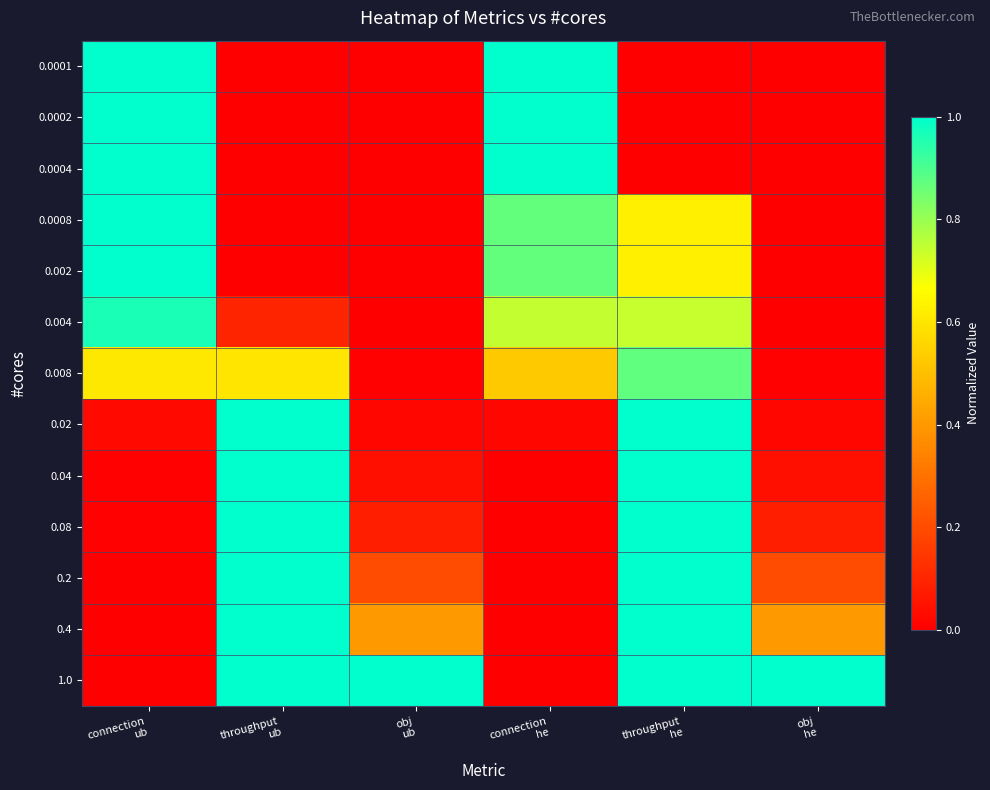

Reading left to right, extract all data points from this chart.

0.0001: connection
ub=1.0	throughput
ub=0.0	obj
ub=0.0	connection
he=1.0	throughput
he=0.0	obj
he=0.0
0.0002: connection
ub=1.0	throughput
ub=0.0	obj
ub=0.0	connection
he=1.0	throughput
he=0.0	obj
he=0.0
0.0004: connection
ub=1.0	throughput
ub=0.0	obj
ub=0.0	connection
he=1.0	throughput
he=0.0	obj
he=0.0
0.0008: connection
ub=1.0	throughput
ub=0.0	obj
ub=0.0	connection
he=0.9	throughput
he=0.6	obj
he=0.0
0.002: connection
ub=1.0	throughput
ub=0.0	obj
ub=0.0	connection
he=0.9	throughput
he=0.6	obj
he=0.0
0.004: connection
ub=1.0	throughput
ub=0.1	obj
ub=0.0	connection
he=0.7	throughput
he=0.7	obj
he=0.0
0.008: connection
ub=0.6	throughput
ub=0.6	obj
ub=0.0	connection
he=0.5	throughput
he=0.9	obj
he=0.0
0.02: connection
ub=0.0	throughput
ub=1.0	obj
ub=0.0	connection
he=0.0	throughput
he=1.0	obj
he=0.0
0.04: connection
ub=0.0	throughput
ub=1.0	obj
ub=0.0	connection
he=0.0	throughput
he=1.0	obj
he=0.0
0.08: connection
ub=0.0	throughput
ub=1.0	obj
ub=0.1	connection
he=0.0	throughput
he=1.0	obj
he=0.1
0.2: connection
ub=0.0	throughput
ub=1.0	obj
ub=0.2	connection
he=0.0	throughput
he=1.0	obj
he=0.2
0.4: connection
ub=0.0	throughput
ub=1.0	obj
ub=0.4	connection
he=0.0	throughput
he=1.0	obj
he=0.4
1.0: connection
ub=0.0	throughput
ub=1.0	obj
ub=1.0	connection
he=0.0	throughput
he=1.0	obj
he=1.0